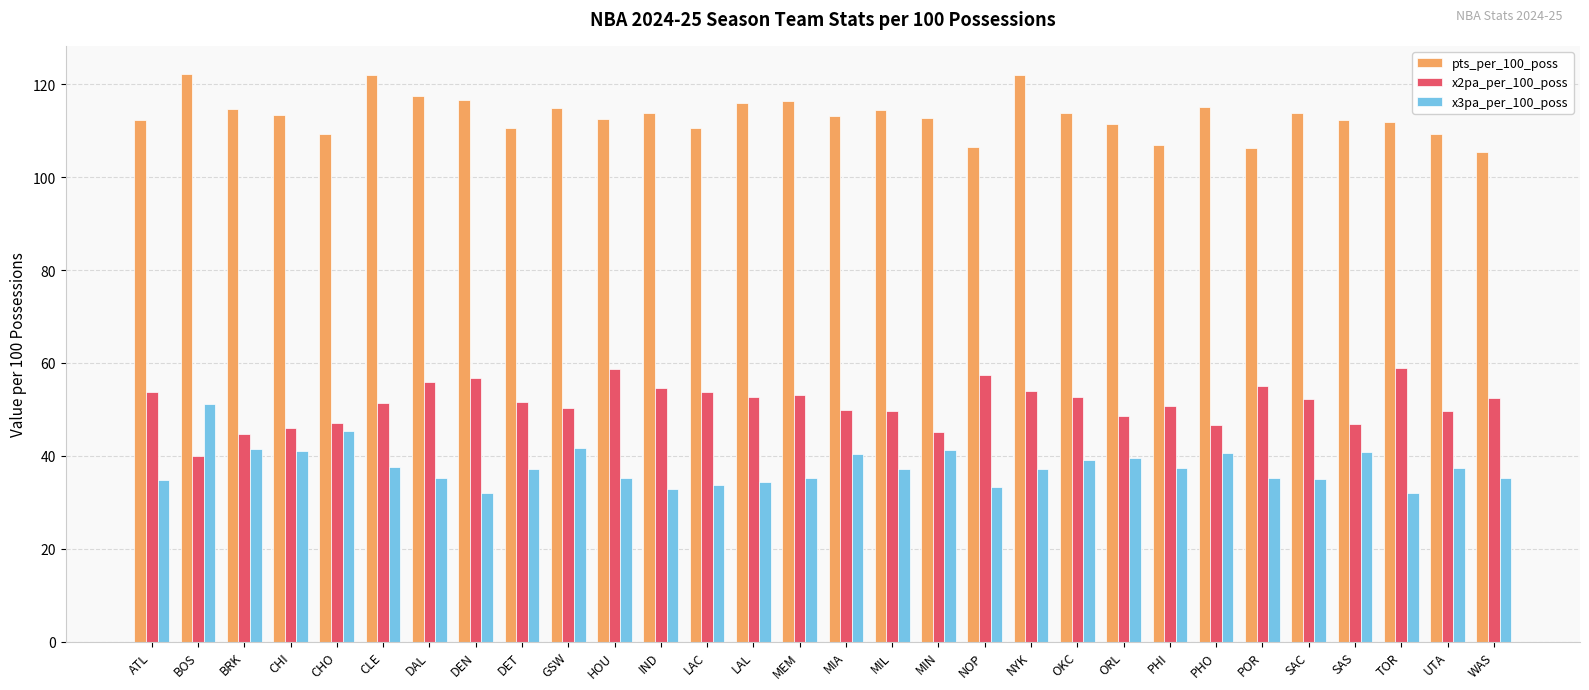

The x3pa_per_100_poss series shows 41.2 at MIN. True or false?

True